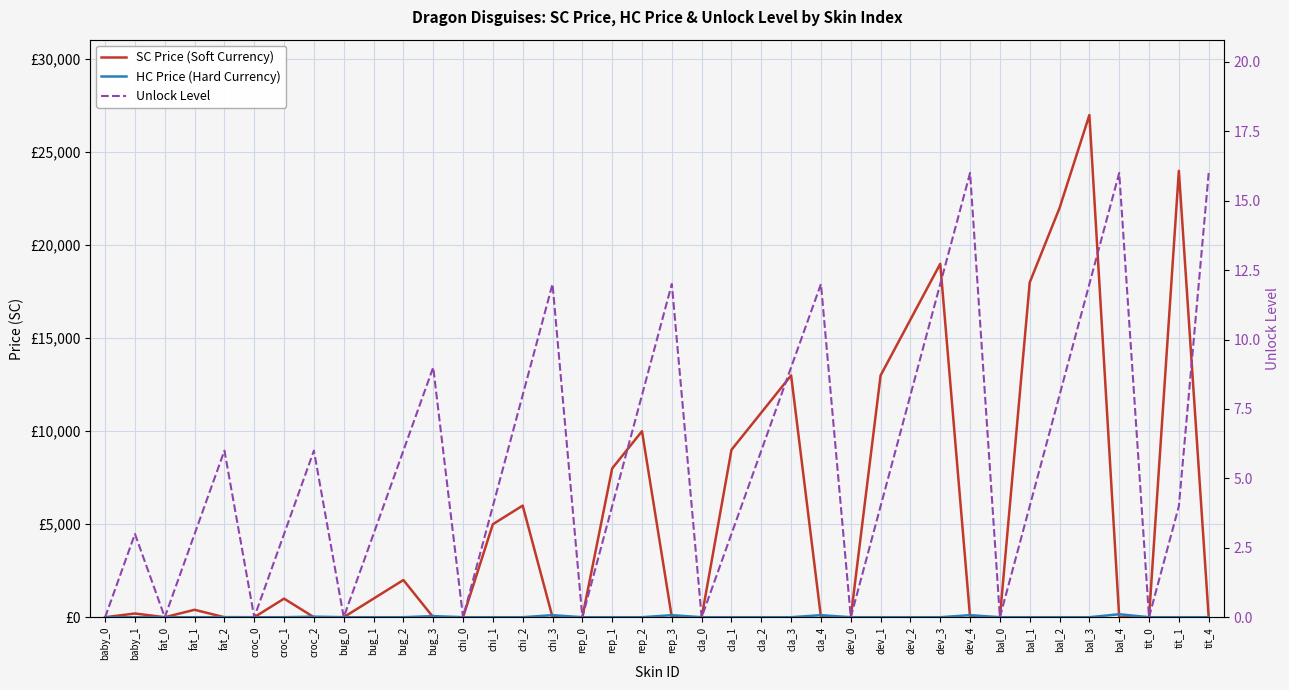

What position from the right is dev_3?

10